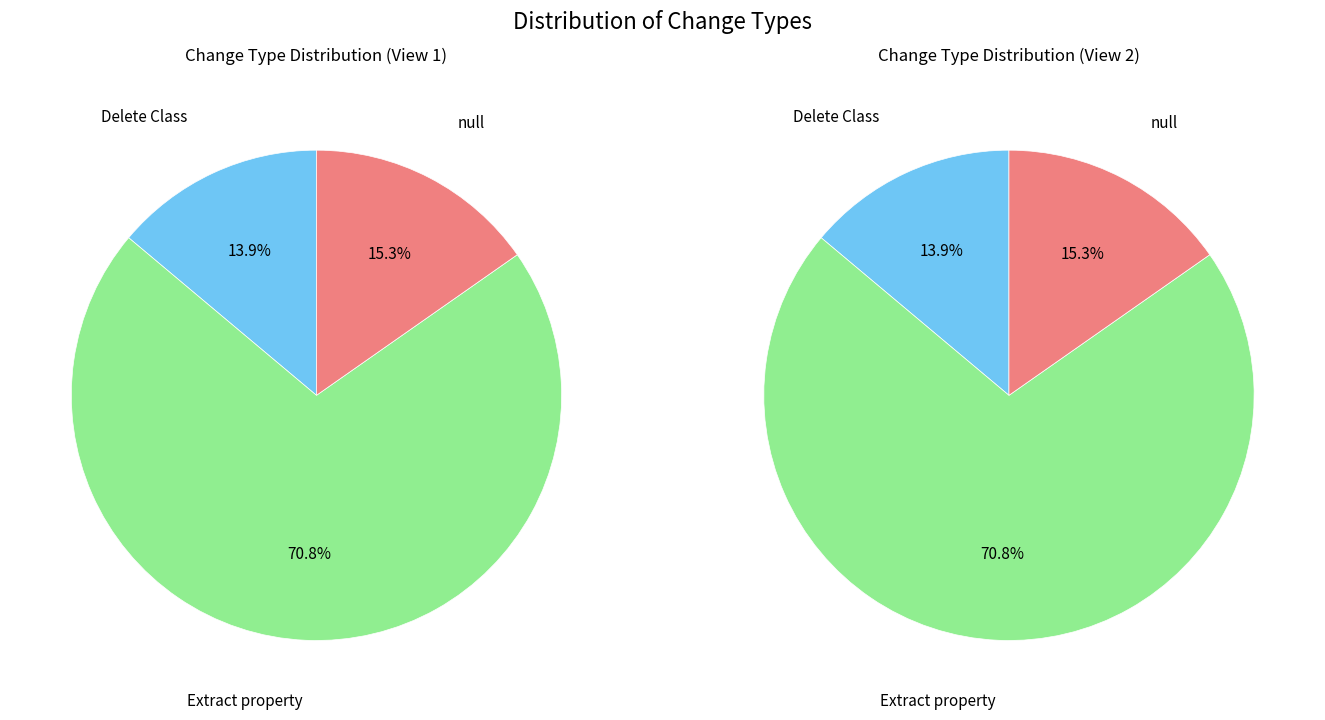

Which category has the biggest portion of the pie?

Extract property